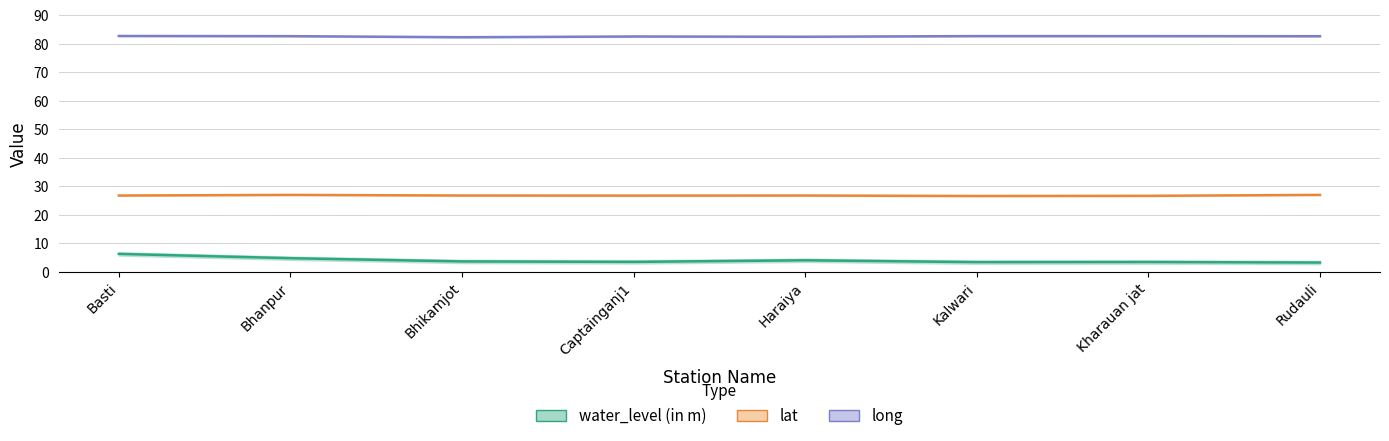

Does the chart display data point markers on the line(s)?

No